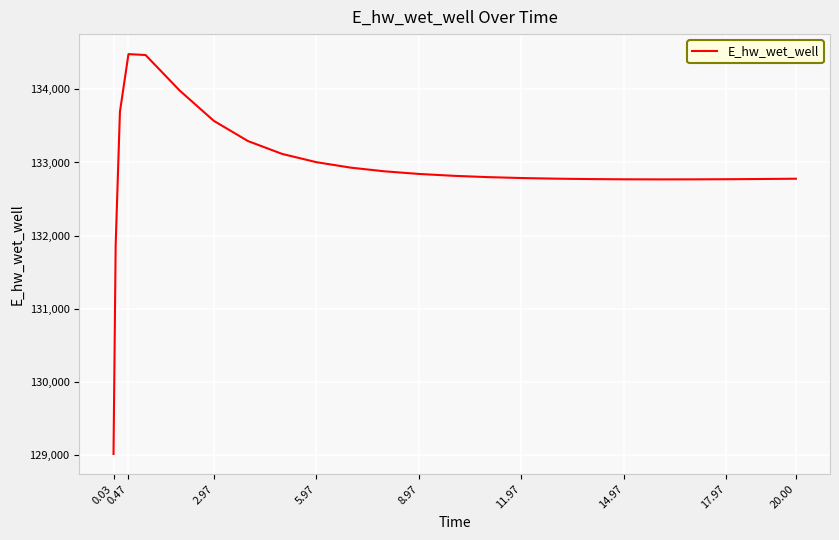

What is the greatest value displayed?

134481.4